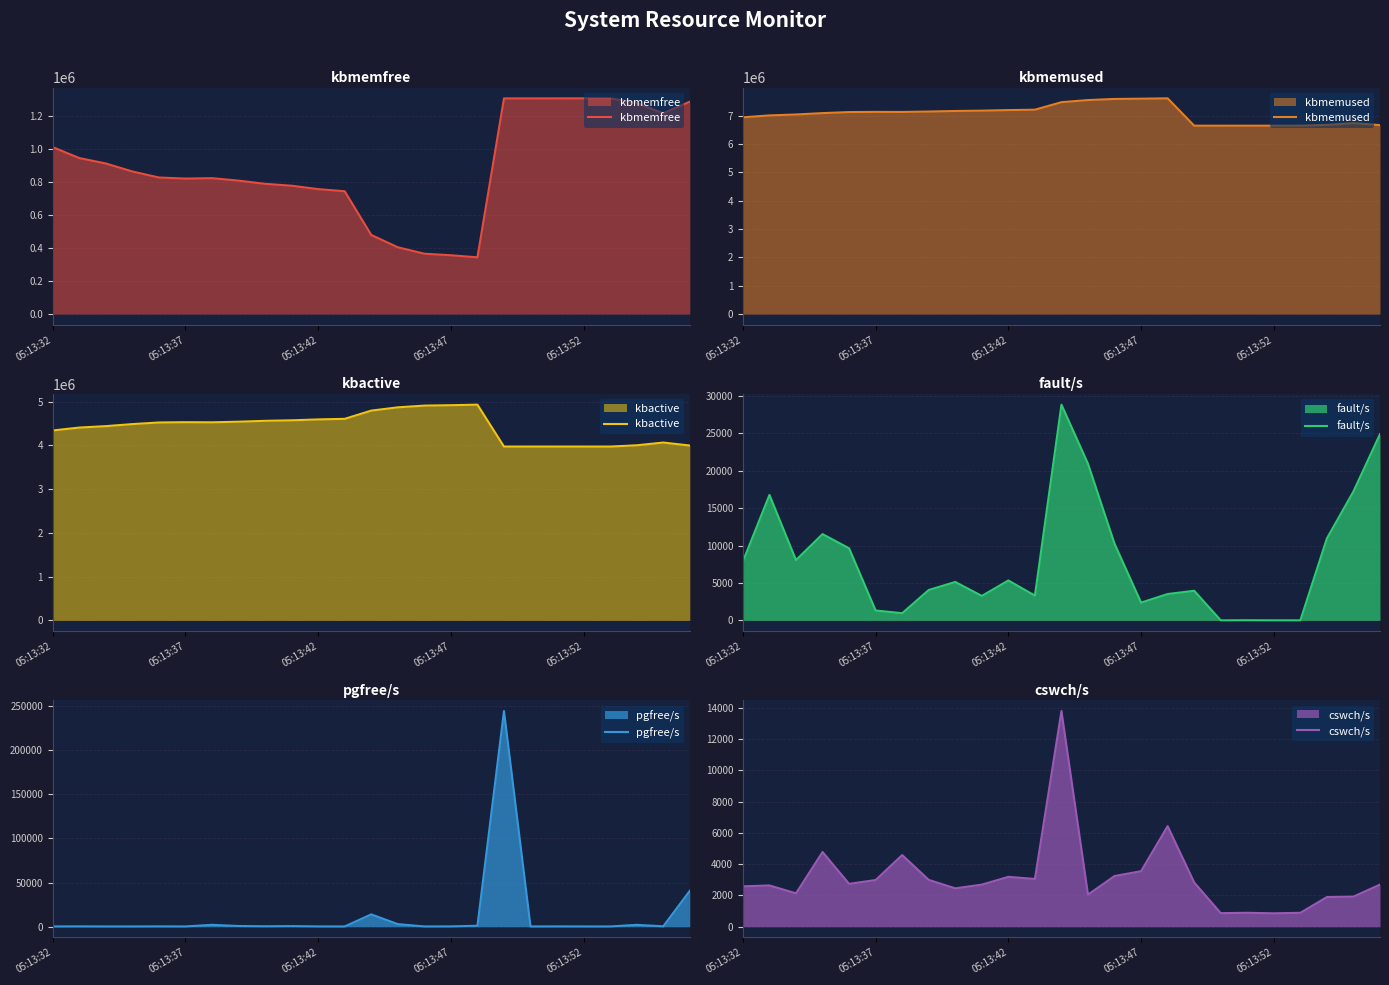

What is the spread (max minus min) of values at 21?

6648071.0